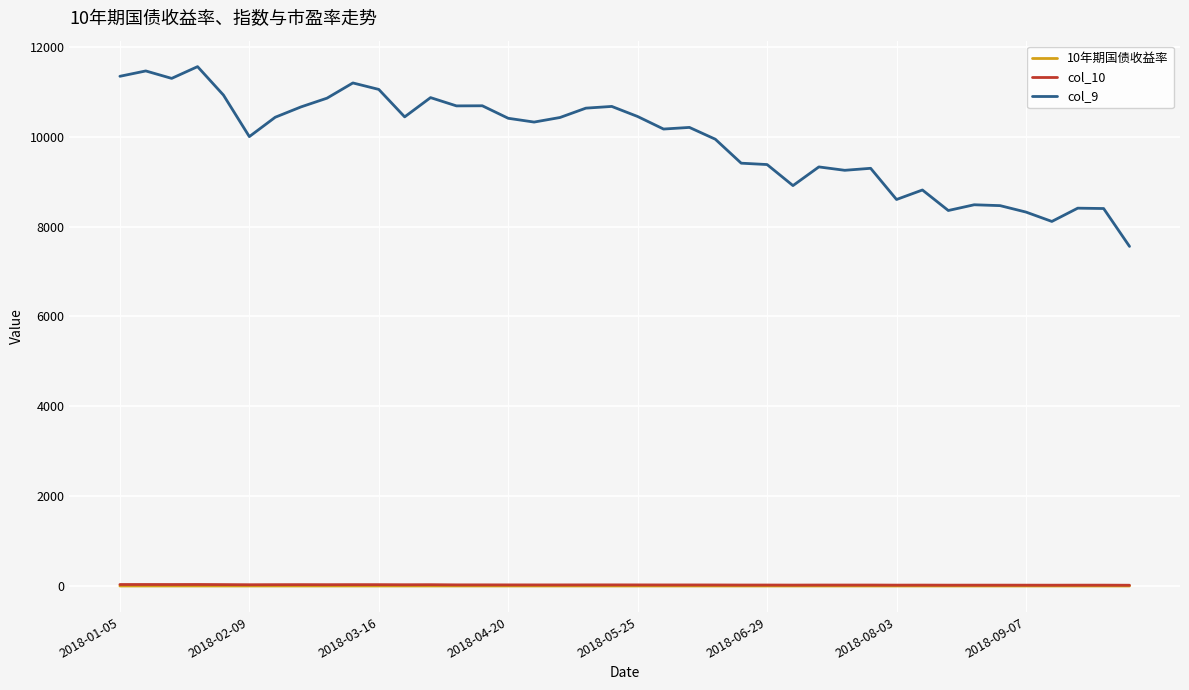

Which series has the largest range (max minus min)?

col_9